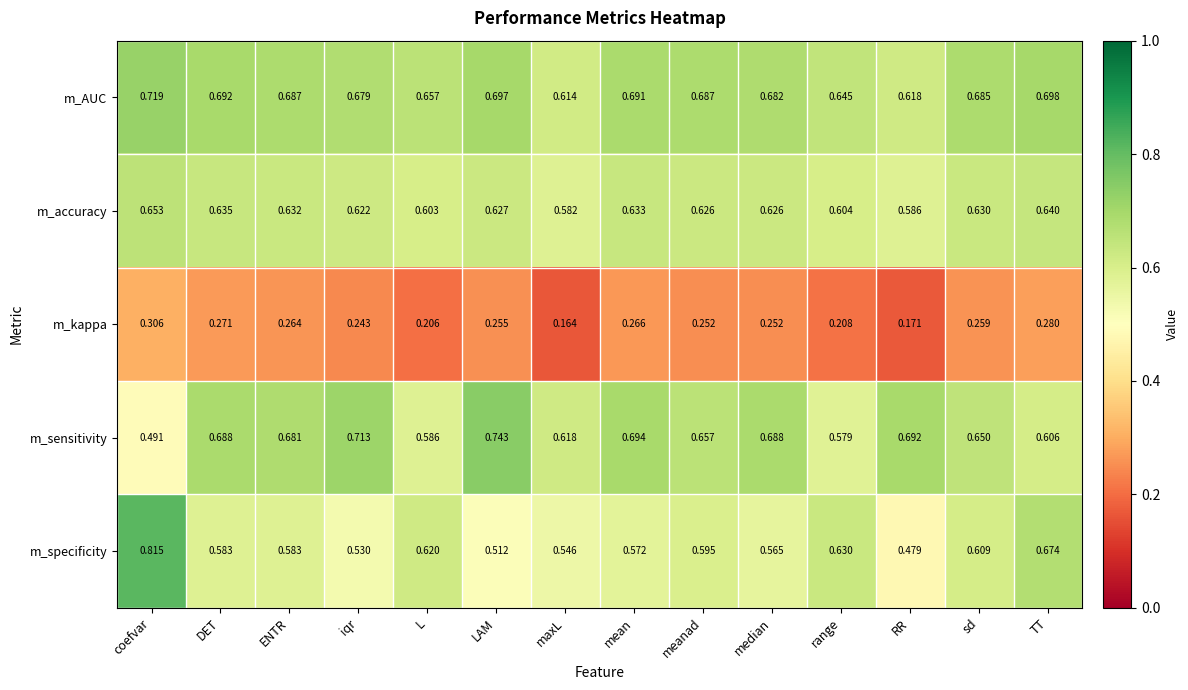

Which label corresponds to the smallest value in the chart?

maxL